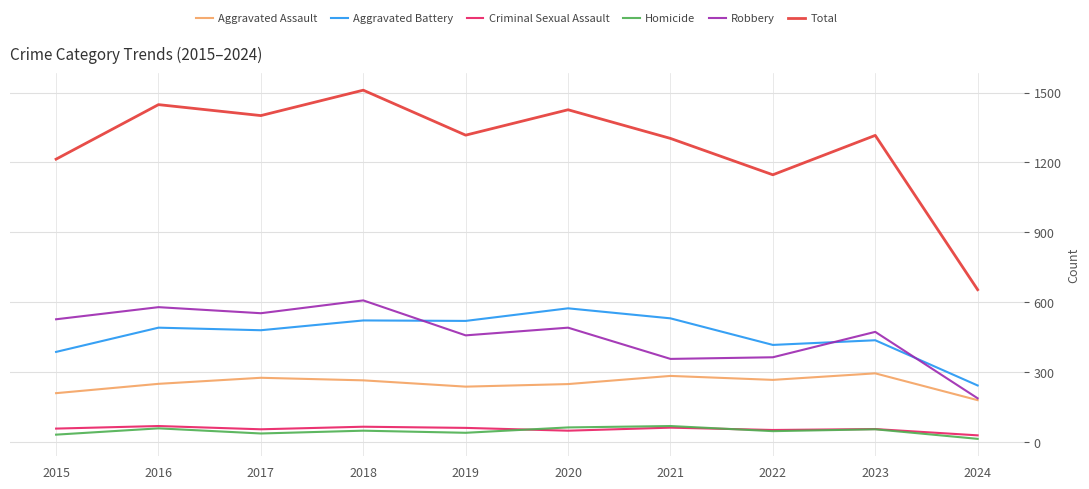

What is the difference between the maximum and minimum values in the Robbery series?

420